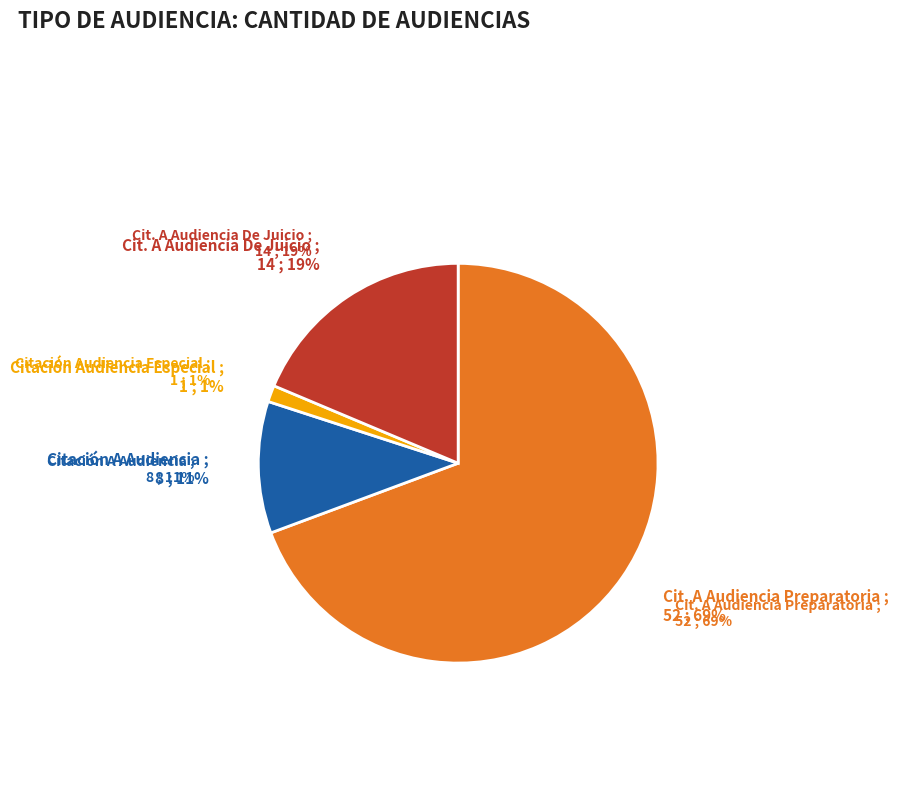

Is the sum of Citación A Audiencia De Juicio and Citación A Audiencia Preparatoria greater than half?

Yes